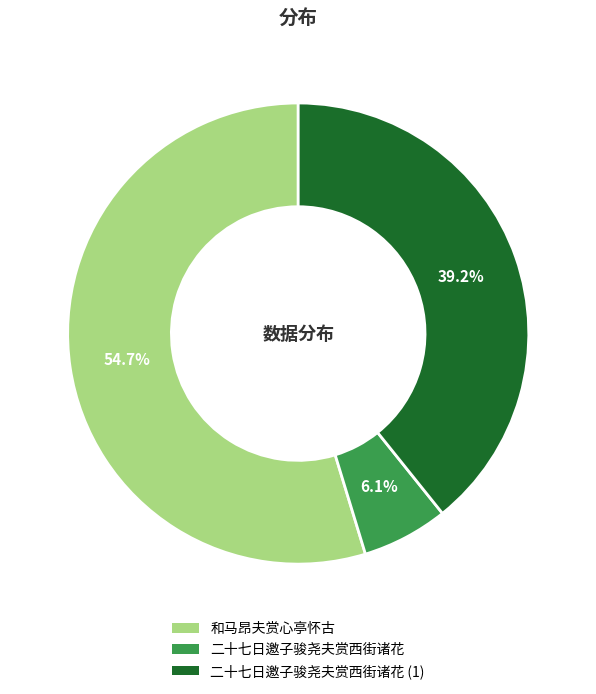

Does any single category account for the majority?

Yes